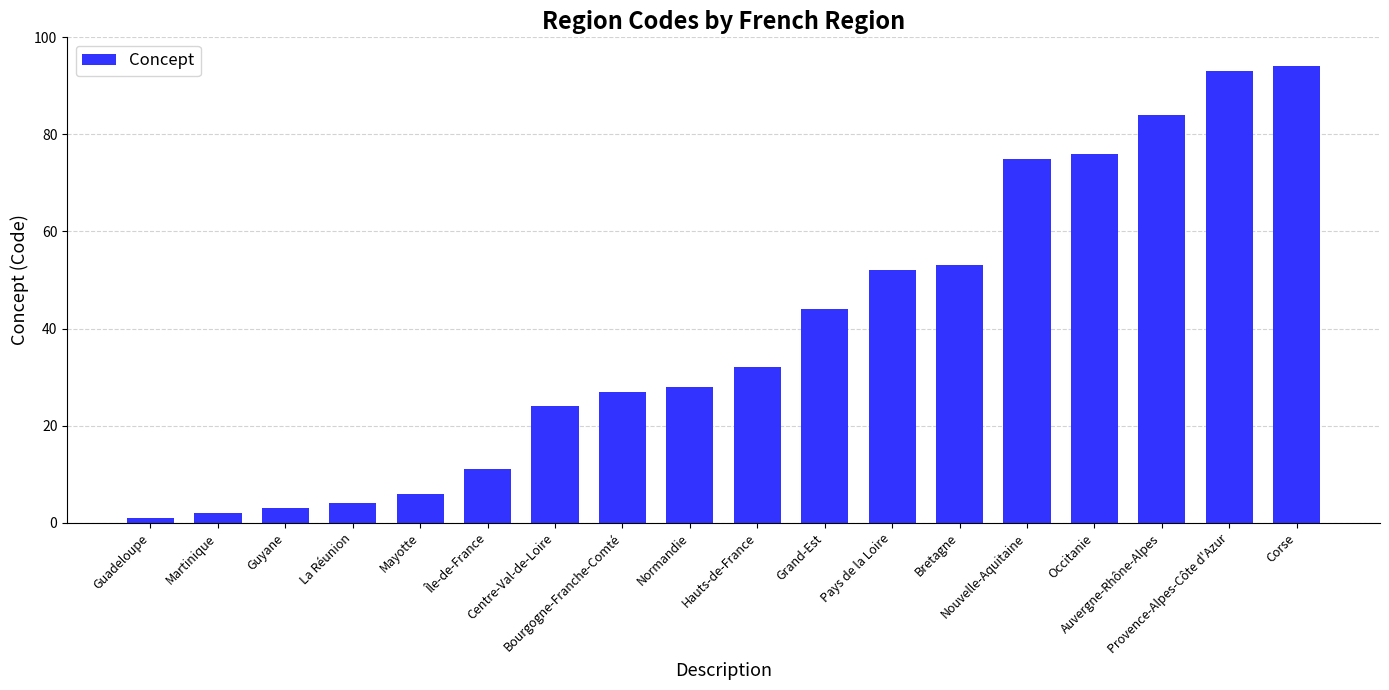

Which label corresponds to the largest value in the chart?

Corse